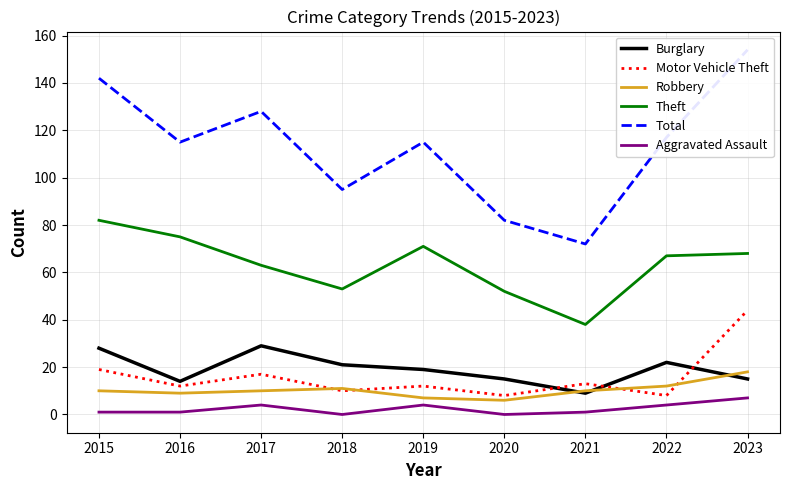

How many lines are shown in the chart?

6